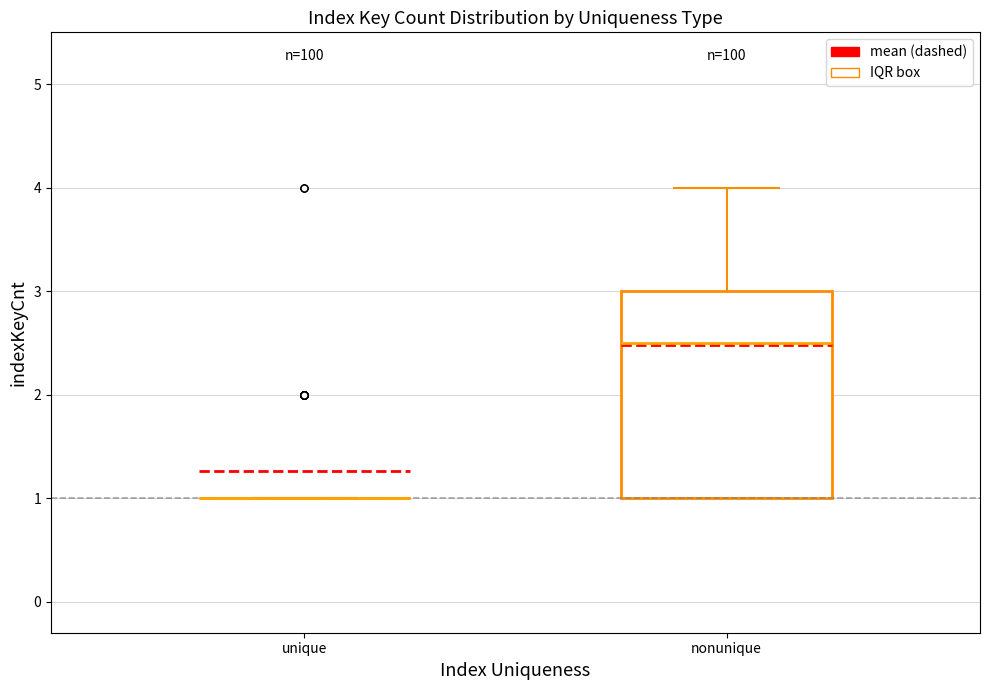

Where is the upper edge of the box for nonunique on the y-axis? The values are not printed on the chart, so give them approximately, as read against the axis.

3.0